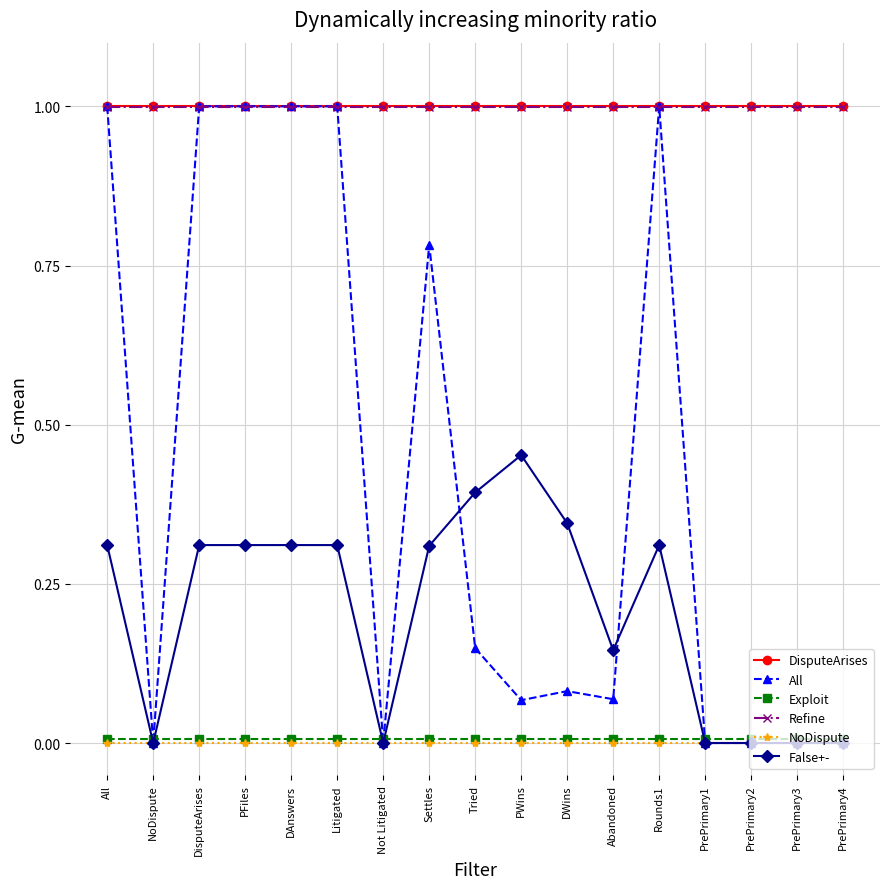

What is the value of the DisputeArises point at the 6th from the left?

1.0